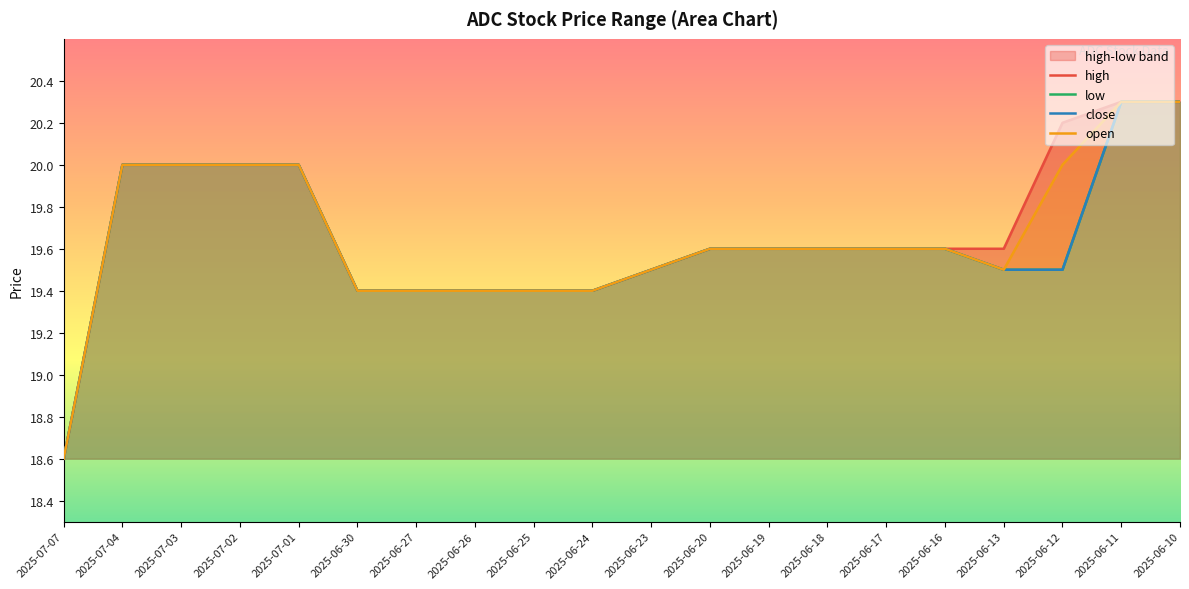

Rank the series at 2025-07-07 from lowest to highest value.

high, low, close, open